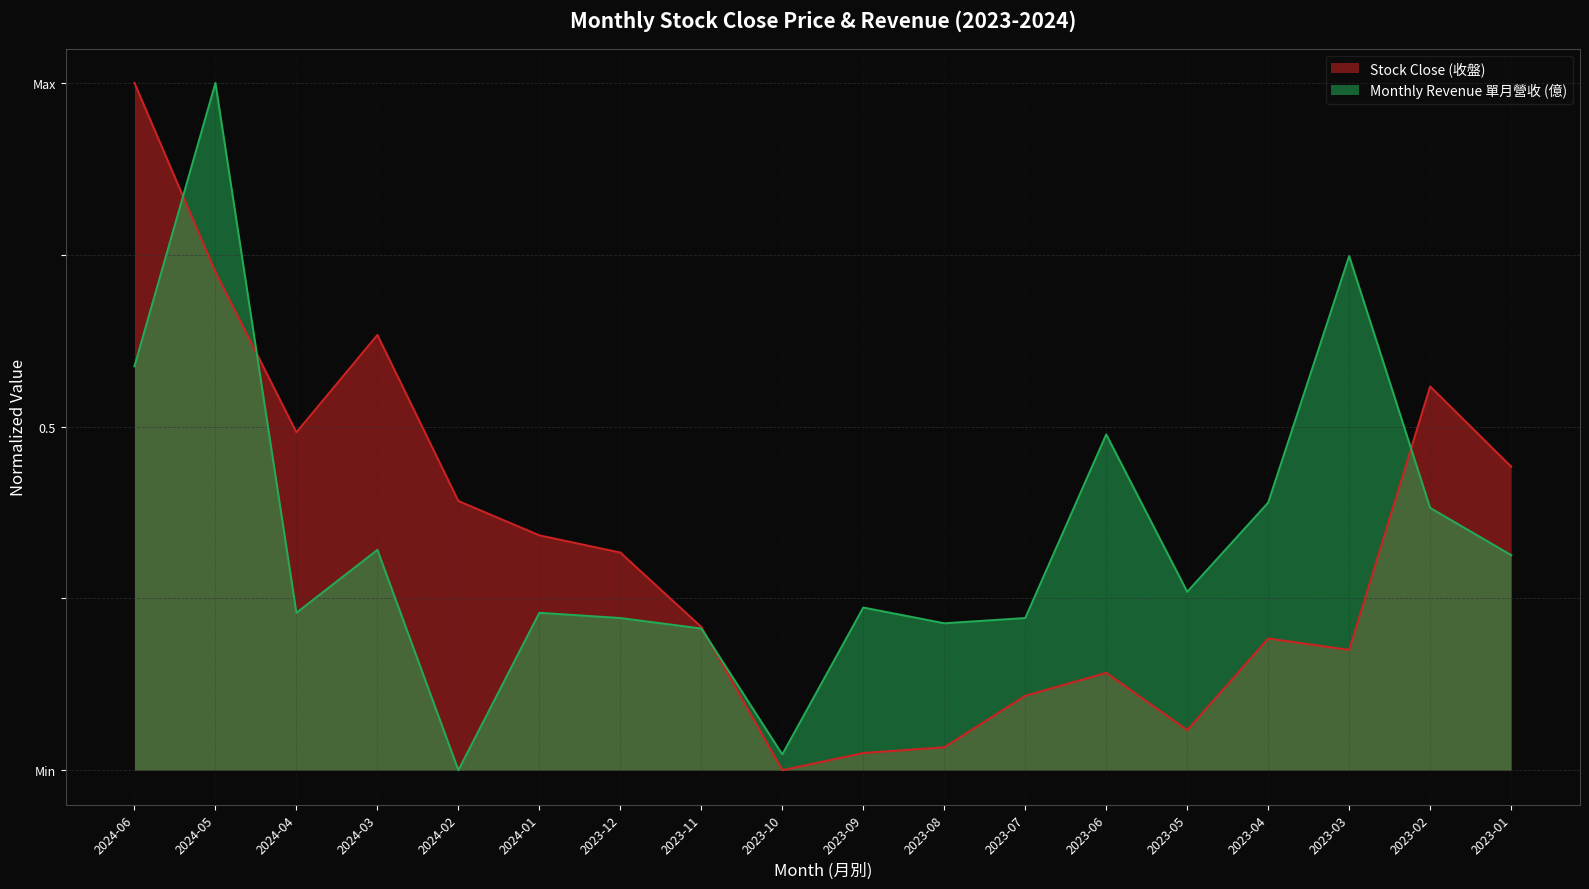

What is the sum of the Monthly Revenue 單月營收 (億) values at 2023-09 and 2024-01?

0.5